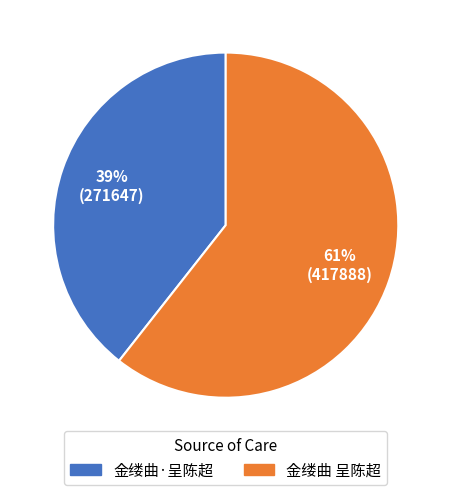

Combined, do 金缕曲 呈陈超 and 金缕曲·呈陈超 account for over 50%?

Yes